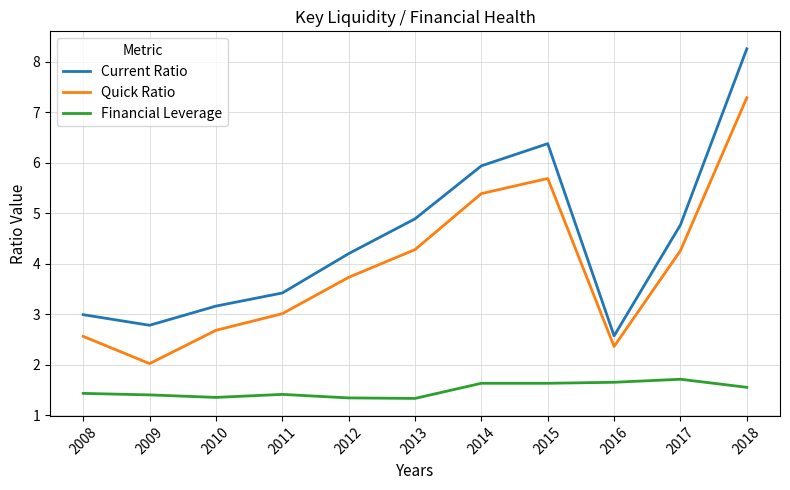

True or false: Quick Ratio has more than 1 interior local peaks.

False